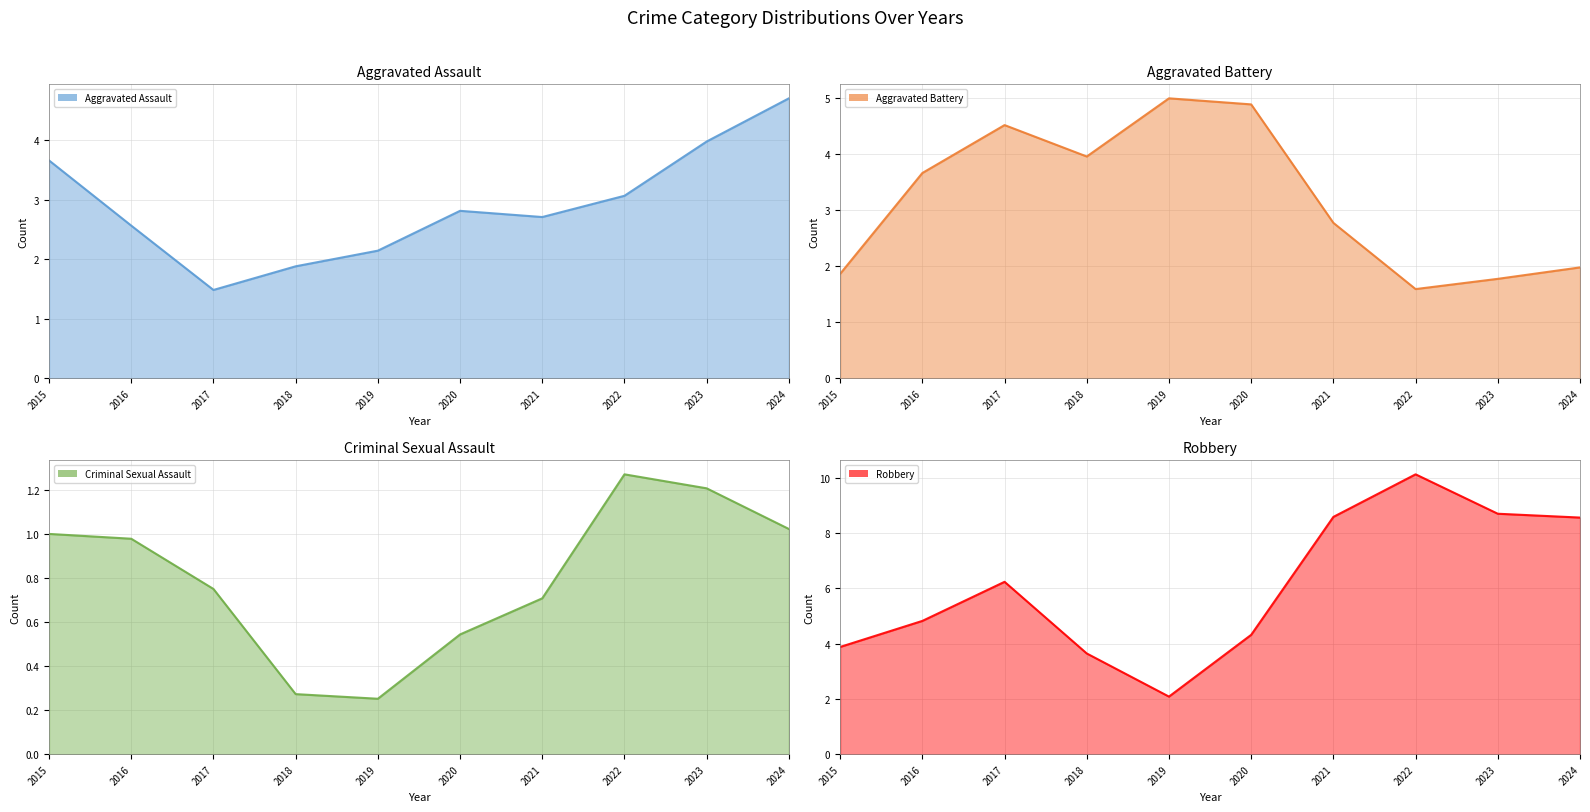

Does the chart display data point markers on the line(s)?

No